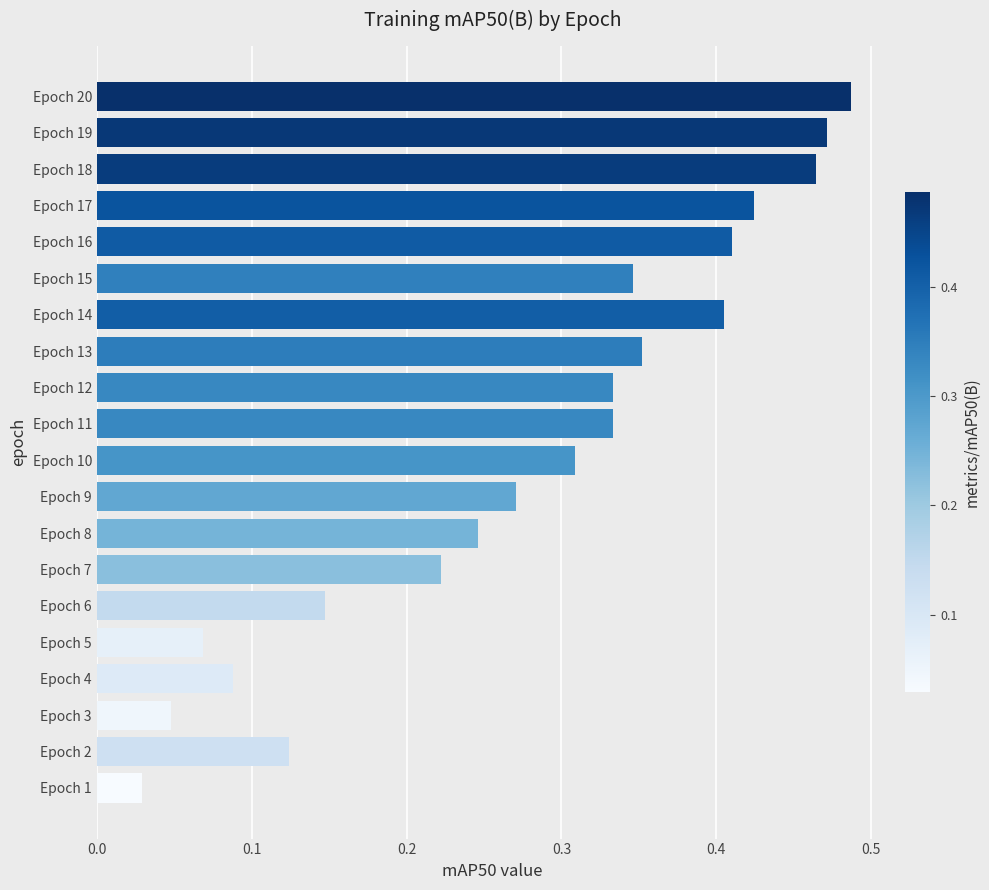

Which category has the lowest value across all series?

Epoch 1